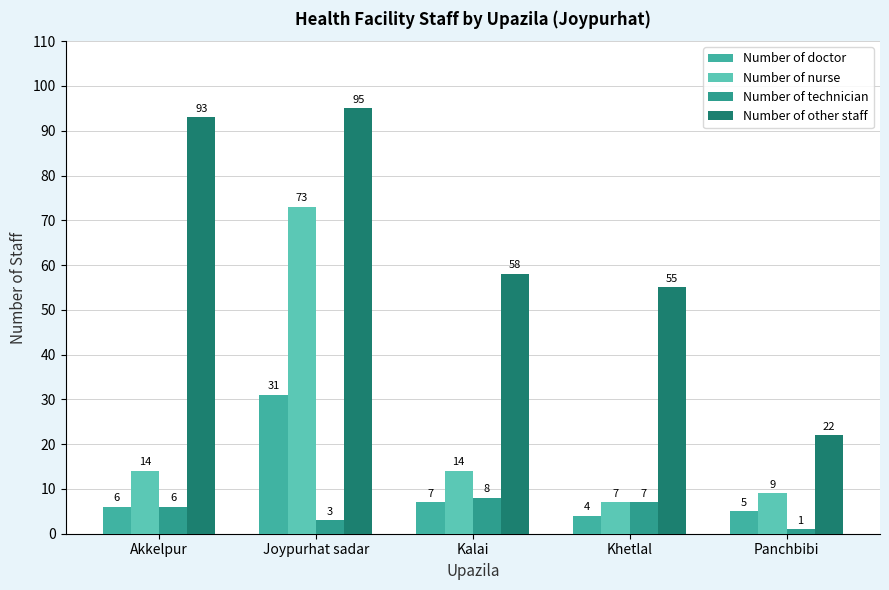

At how many categories does at least one series exceed 85?

2